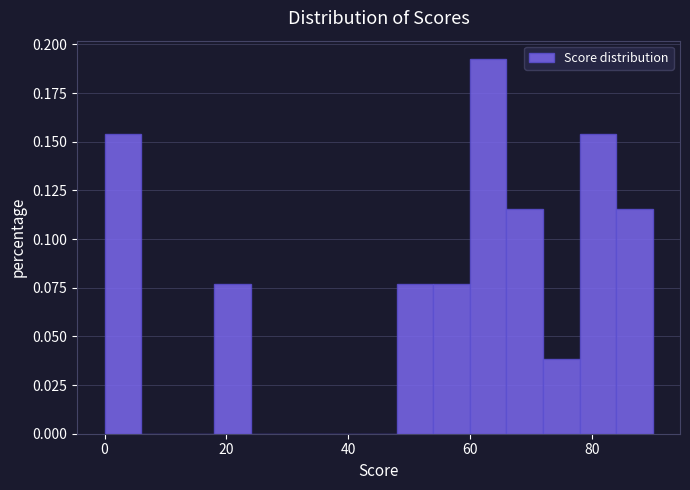

Around what value on the x-axis is the tallest bar? Give the approximate position of its centre, as read against the axis.

64